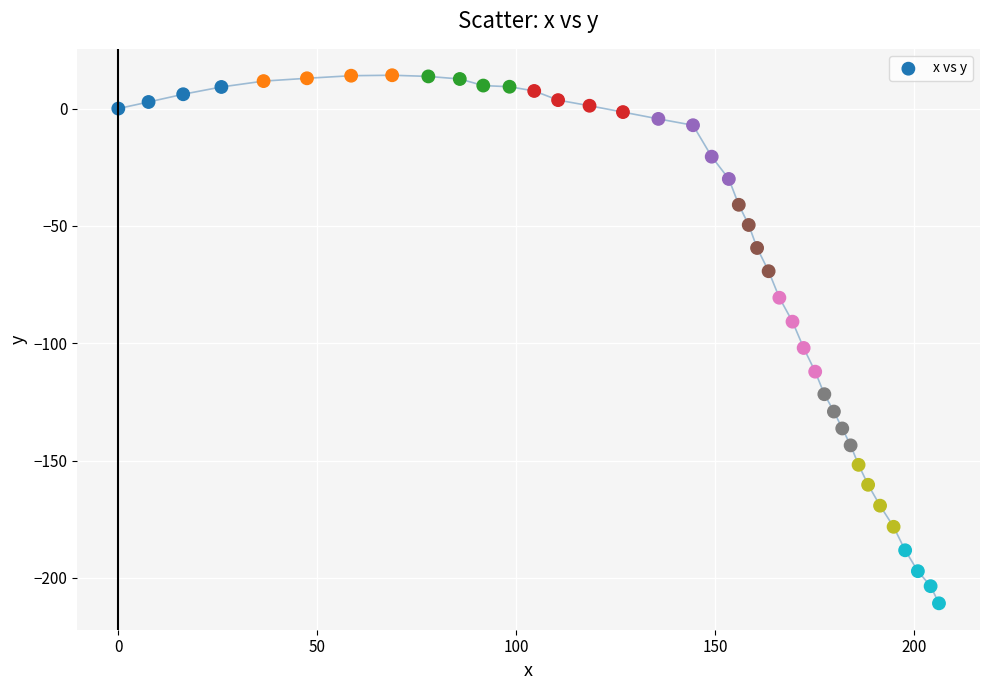

What Y value in the scatter plot is closest to -98?

-102.0